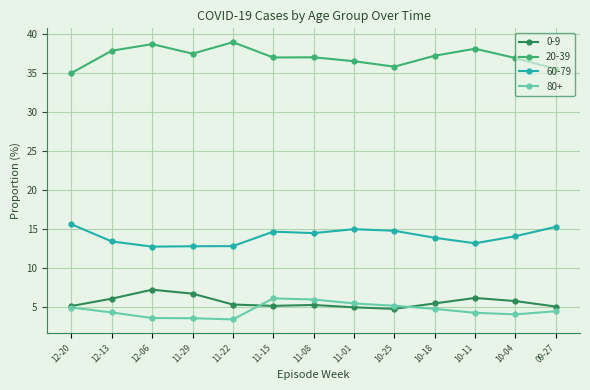

The 60-79 series shows 15.3 at 09-27. True or false?

True